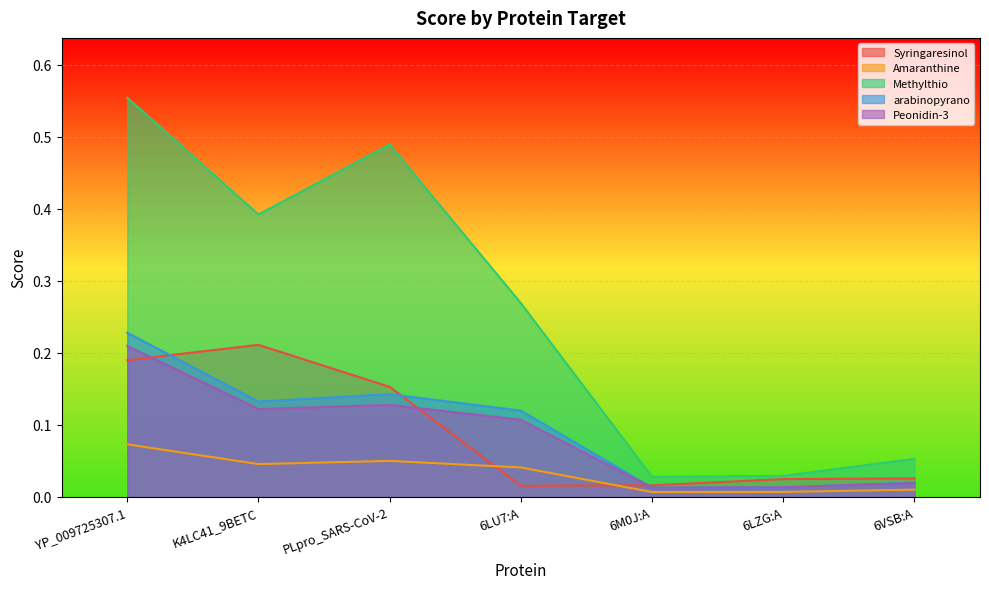

Which series has the widest spread of values?

Methylthio